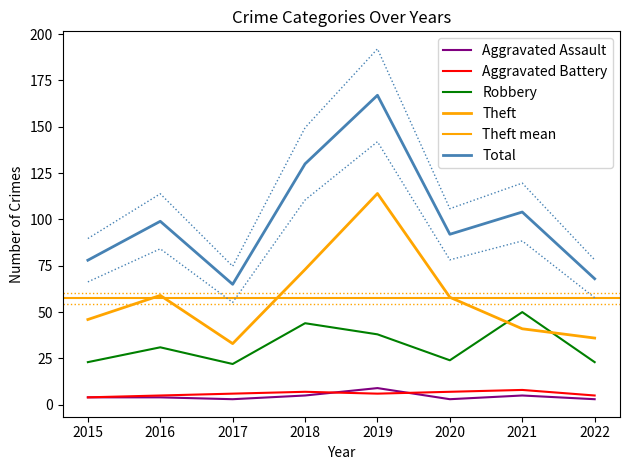

Is this an area chart (filled region under the line)?

No